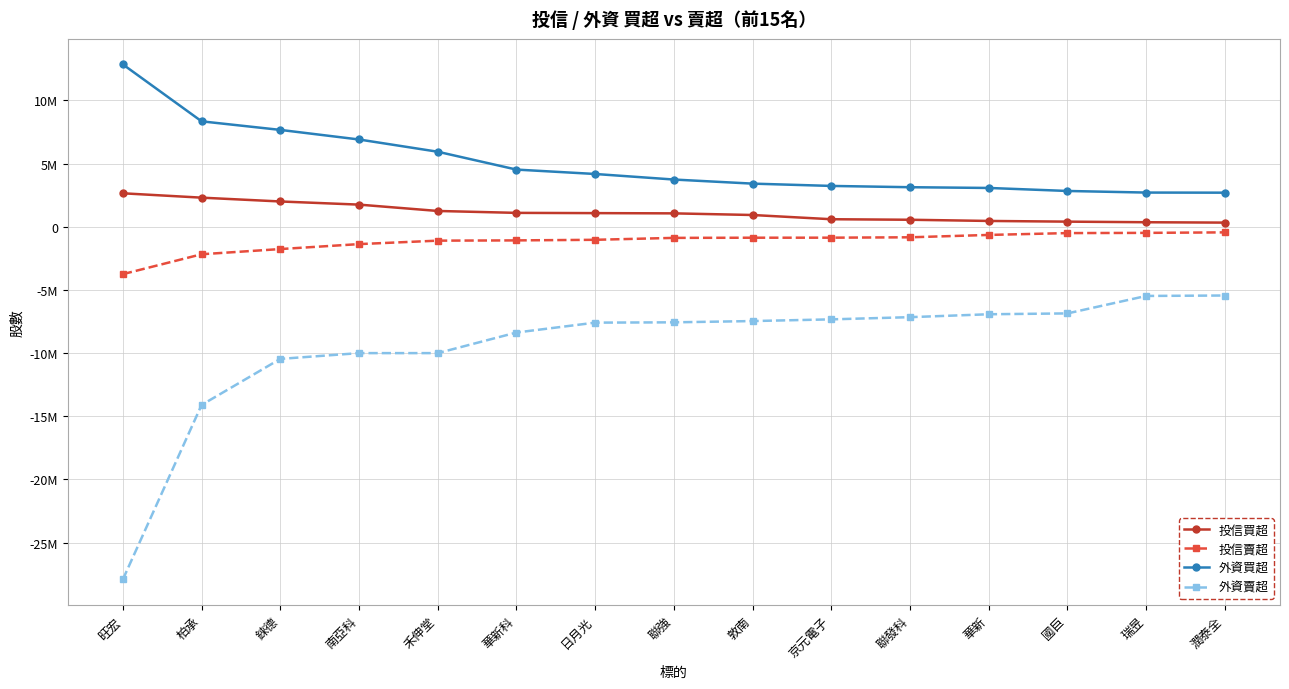

The value of 外資賣超 at 京元電子 is -7329000. True or false?

True